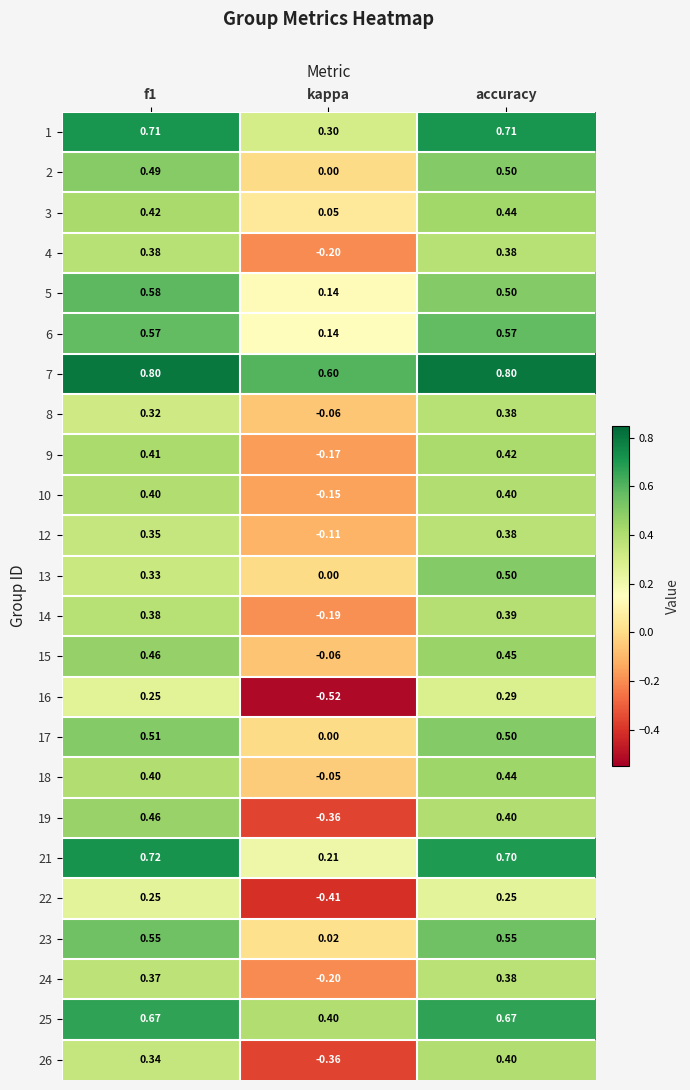

At which category does the chart reach its minimum across all series?

kappa